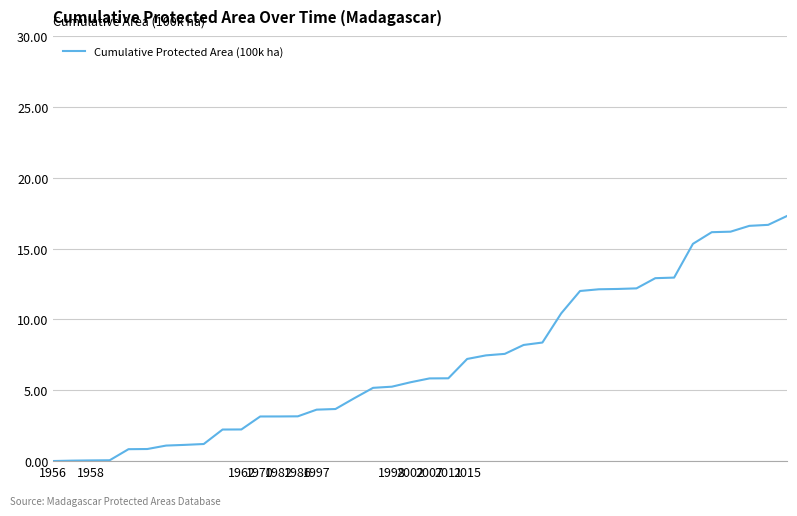

What is the difference between the maximum and minimum values?

17.3